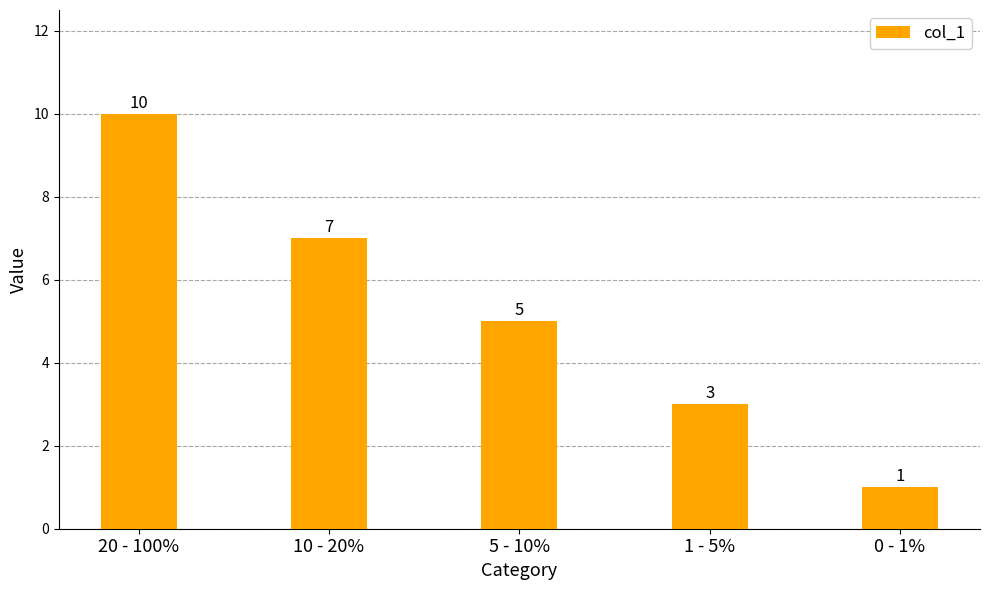

What is the ratio of the value at 20 - 100% to the value at 1 - 5%?

3.3